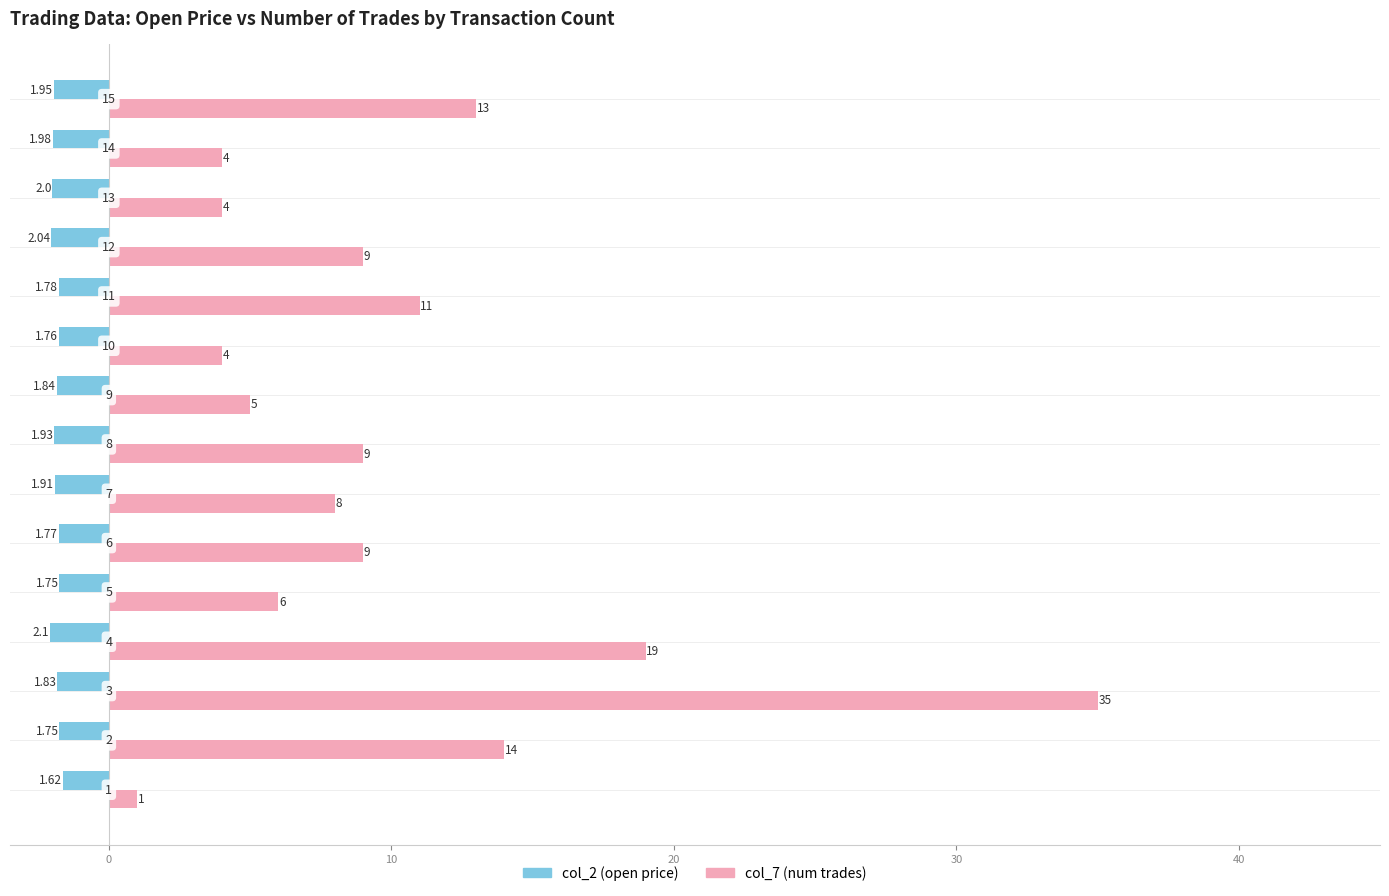

What is the average value of the col_7 (num trades) series?

10.1